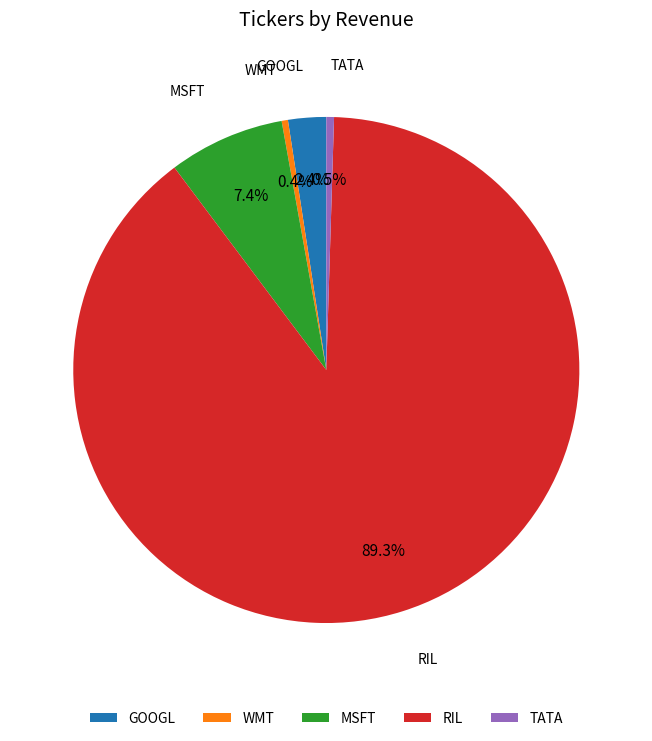

How many segments does this pie chart have?

5